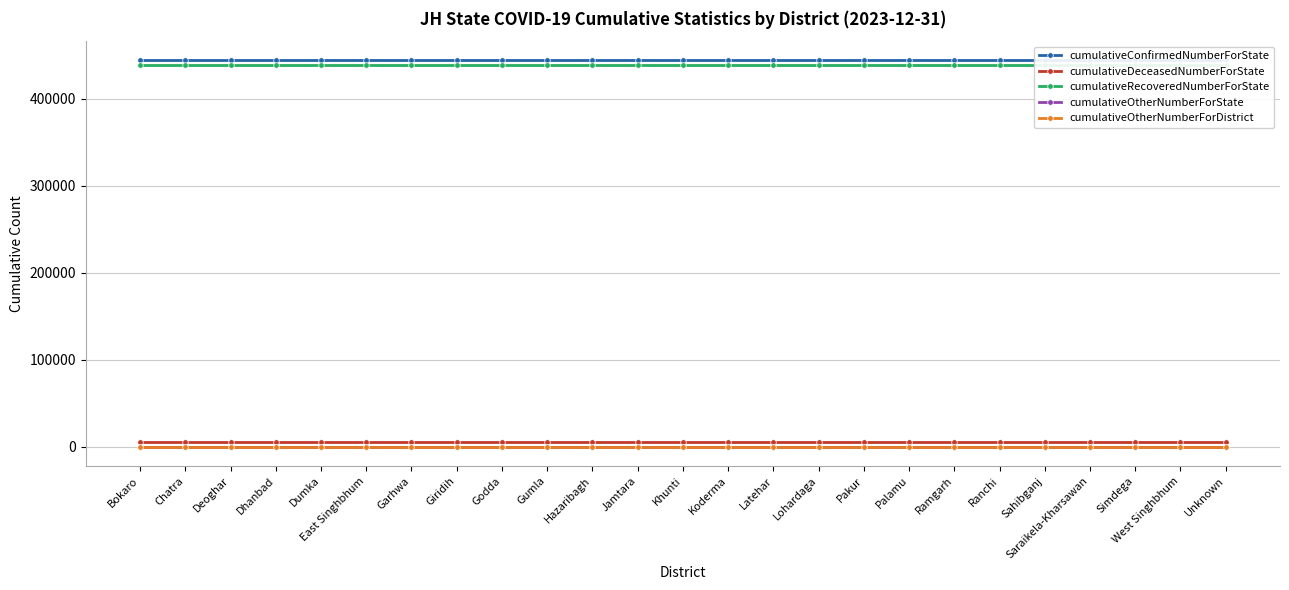

Which category has the highest value in the cumulativeConfirmedNumberForState series?

Bokaro